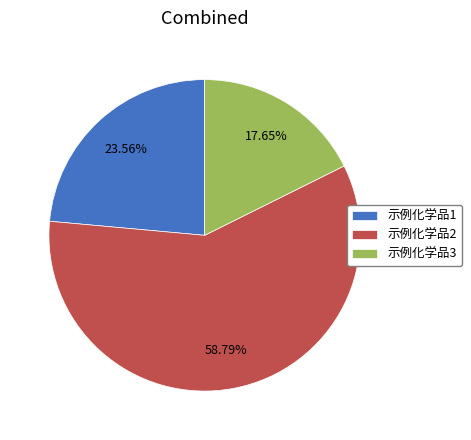

Which category accounts for the majority?

示例化学品2